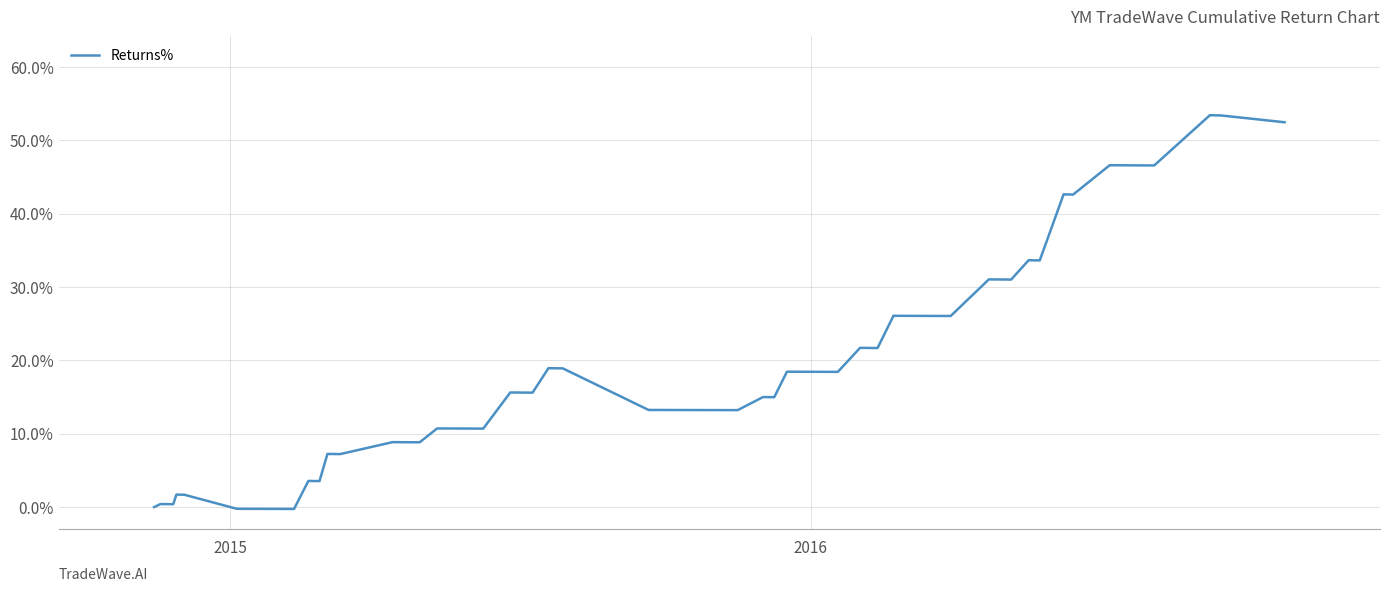

How many lines are shown in the chart?

1